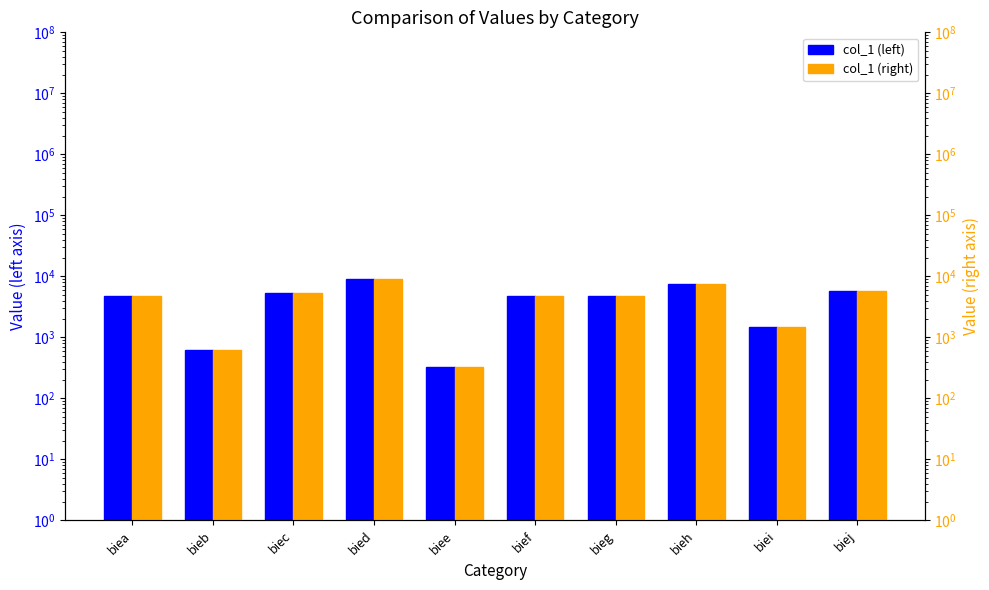

At how many categories does at least one series exceed 4643?

7